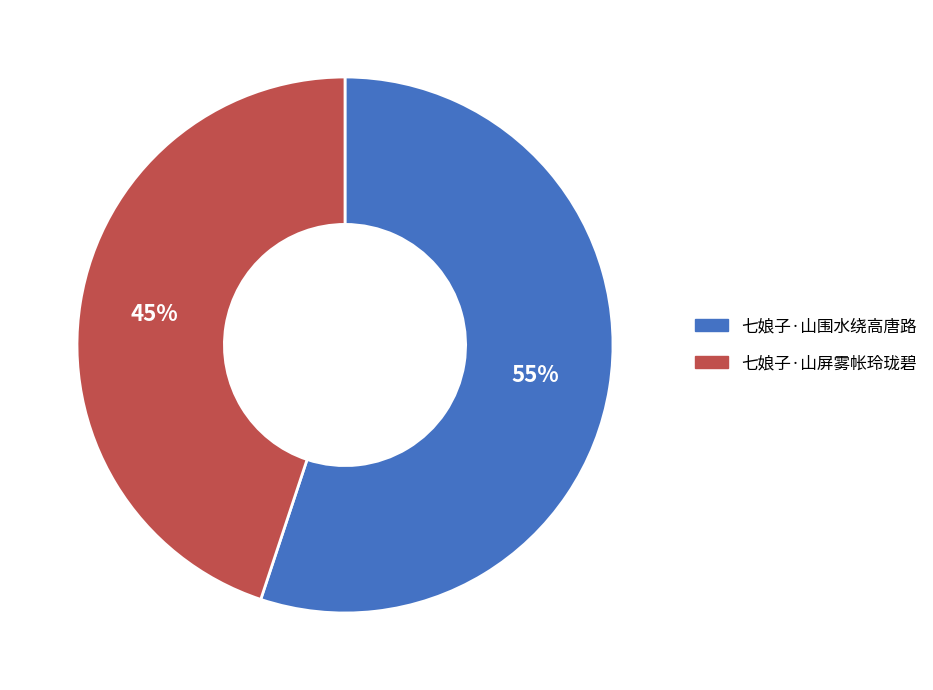

Rank the categories by value from lowest to highest.

七娘子·山屏雾帐玲珑碧, 七娘子·山围水绕高唐路